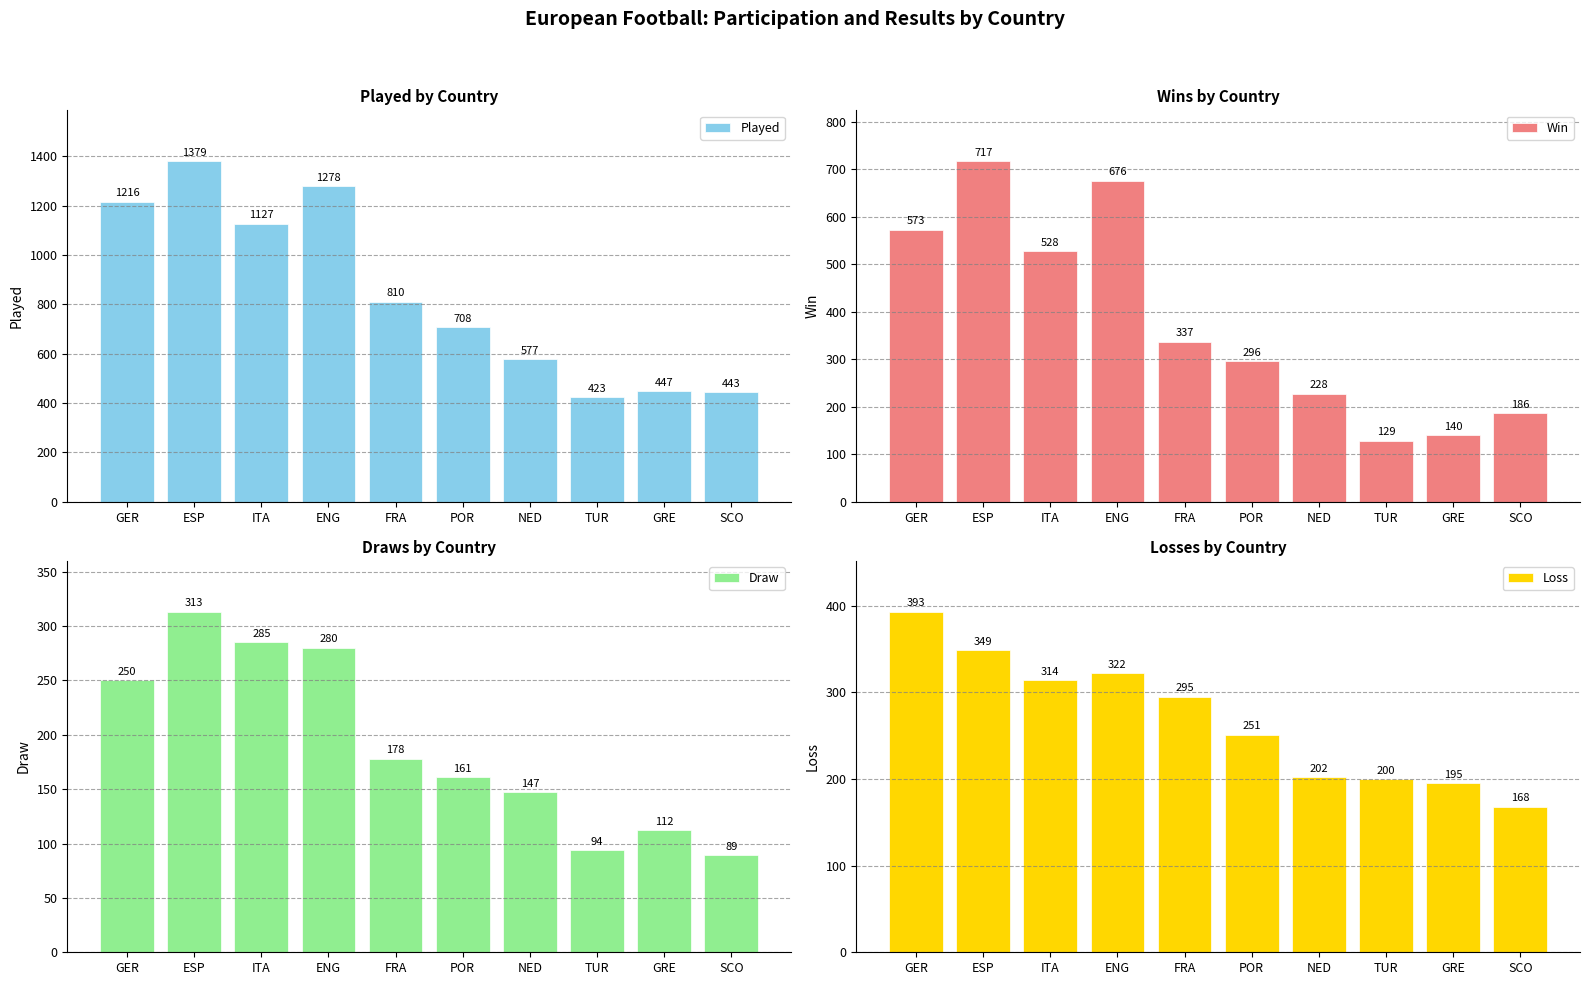

Reading left to right, transcribe all the data shown in this chart.

Played: GER=1216	ESP=1379	ITA=1127	ENG=1278	FRA=810	POR=708	NED=577	TUR=423	GRE=447	SCO=443
Win: GER=573	ESP=717	ITA=528	ENG=676	FRA=337	POR=296	NED=228	TUR=129	GRE=140	SCO=186
Draw: GER=250	ESP=313	ITA=285	ENG=280	FRA=178	POR=161	NED=147	TUR=94	GRE=112	SCO=89
Loss: GER=393	ESP=349	ITA=314	ENG=322	FRA=295	POR=251	NED=202	TUR=200	GRE=195	SCO=168